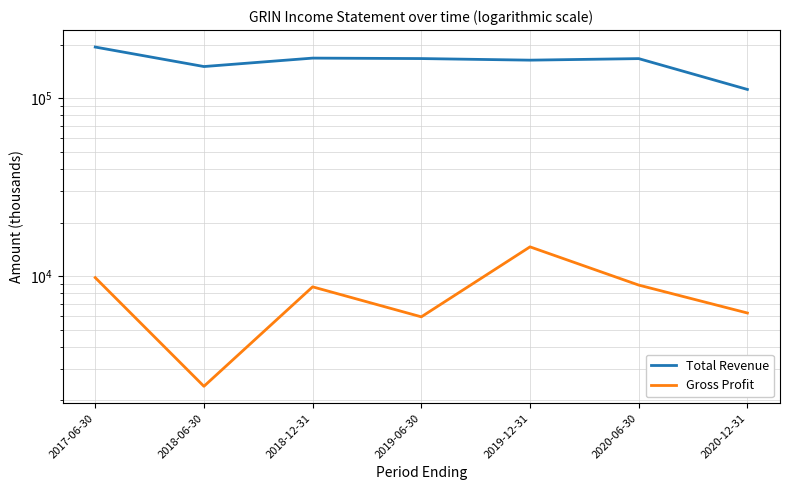

What position from the left is 2020-06-30?

6